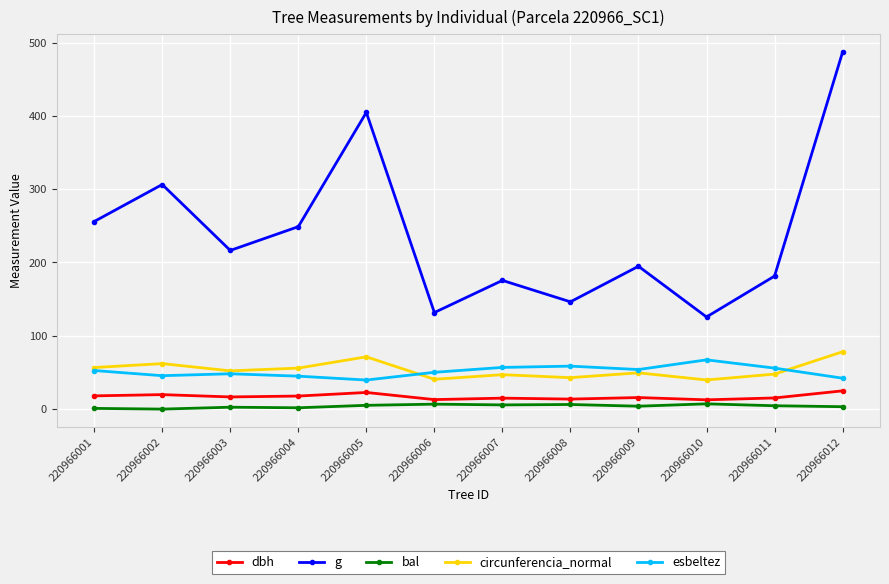

What is the sum of all circunferencia_normal values?

643.9